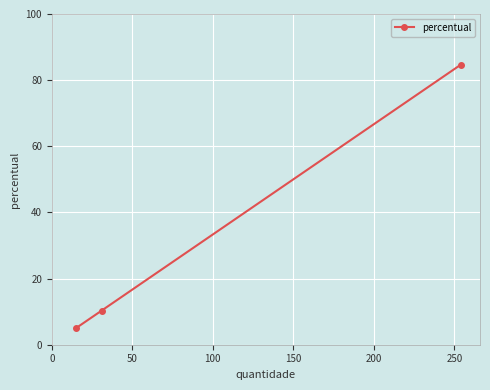

What is the maximum value shown in the chart?

84.7